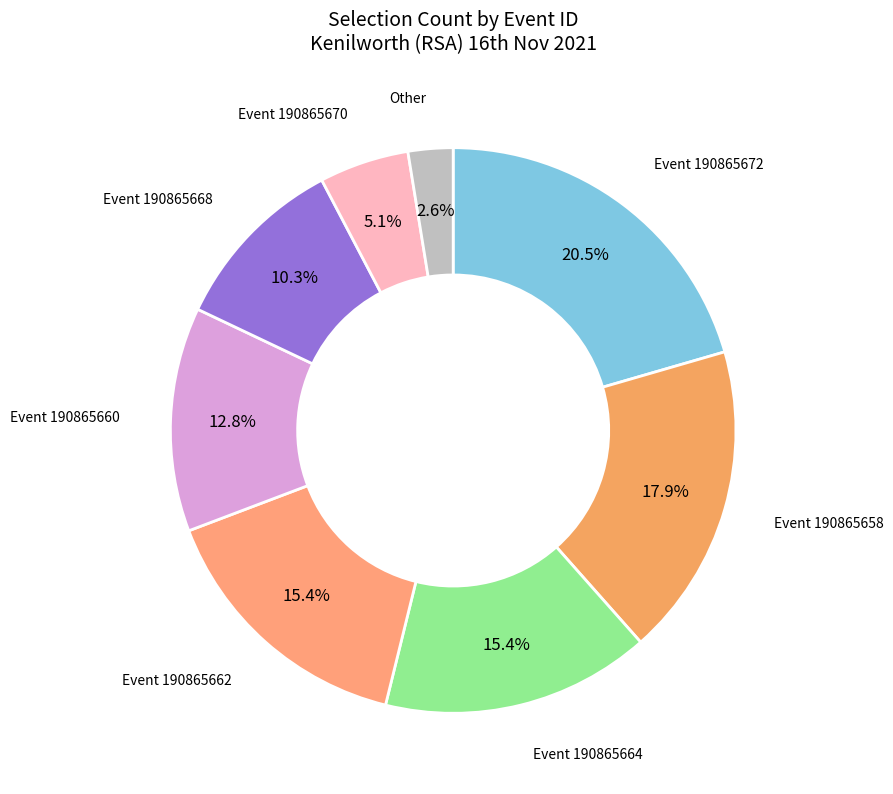

What is the largest slice in the pie chart?

190865672